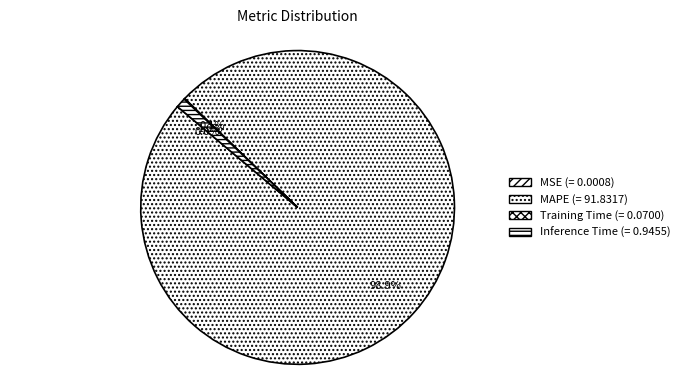

How many slices are in this pie chart?

4